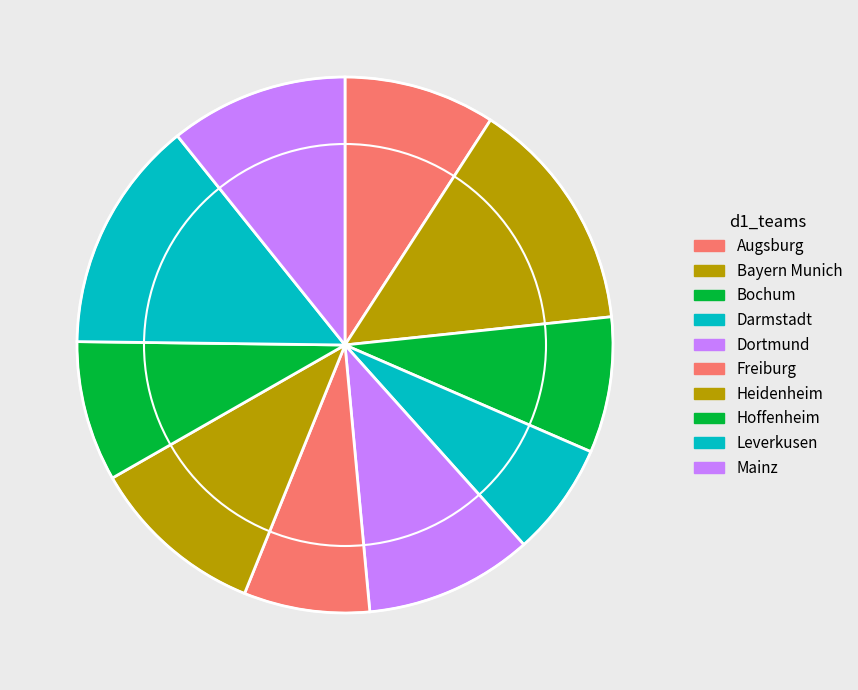

The Leverkusen slice represents 14% of the pie. True or false?

True